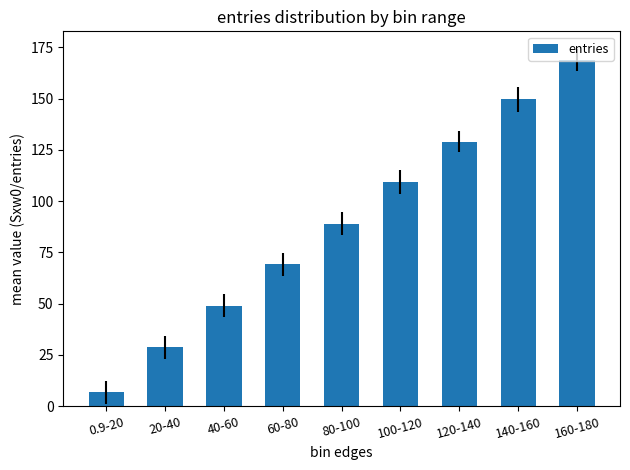

What is the difference between the maximum and minimum values?

162.2